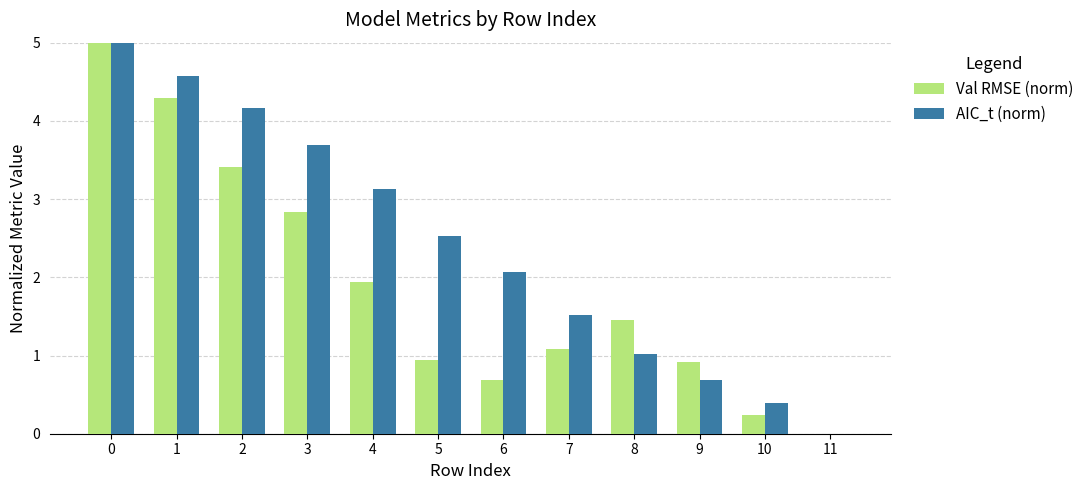

What is the sum of all Val RMSE (norm) values?

22.8